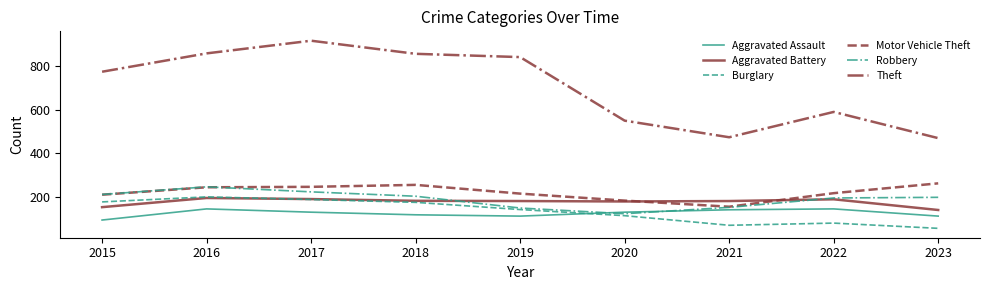

True or false: Aggravated Assault and Motor Vehicle Theft cross at least once.

False